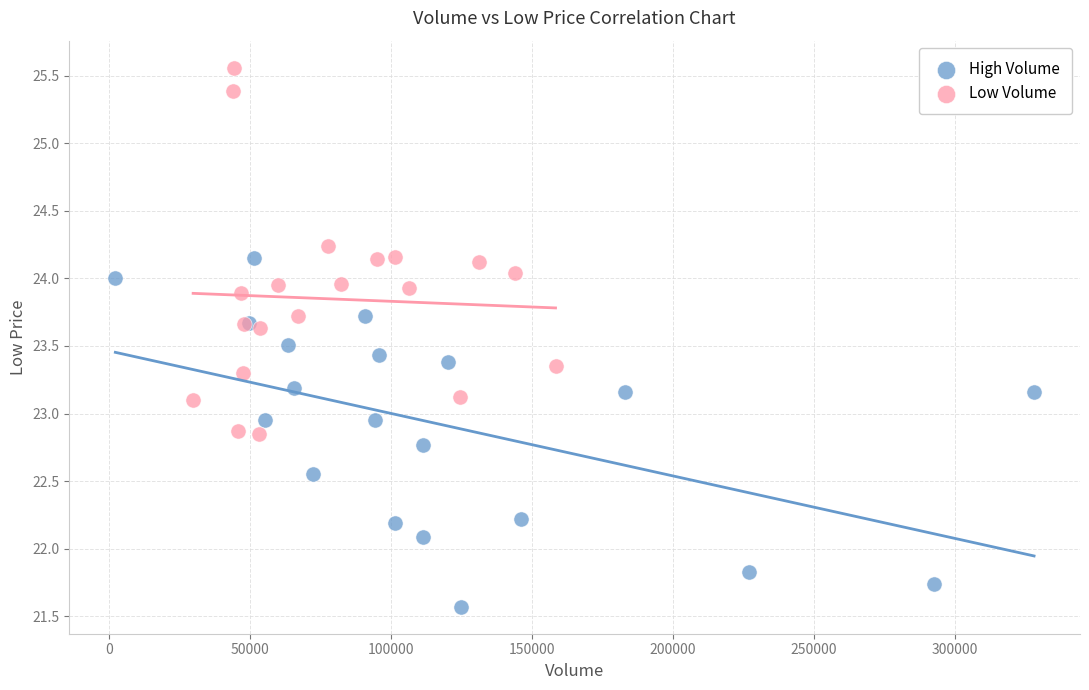

Which series contains the lowest Y value?

High Volume